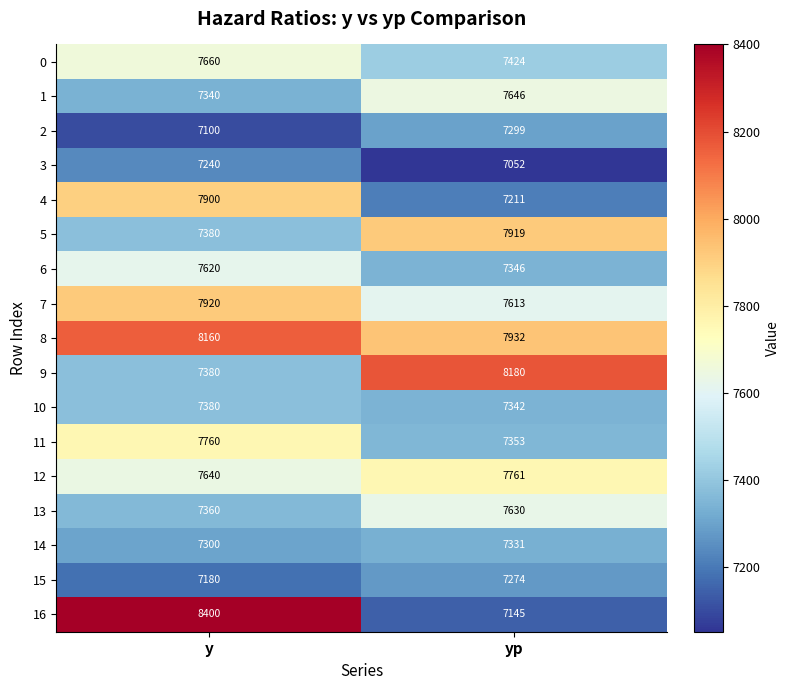

What is the average value of the 8 series?

8046